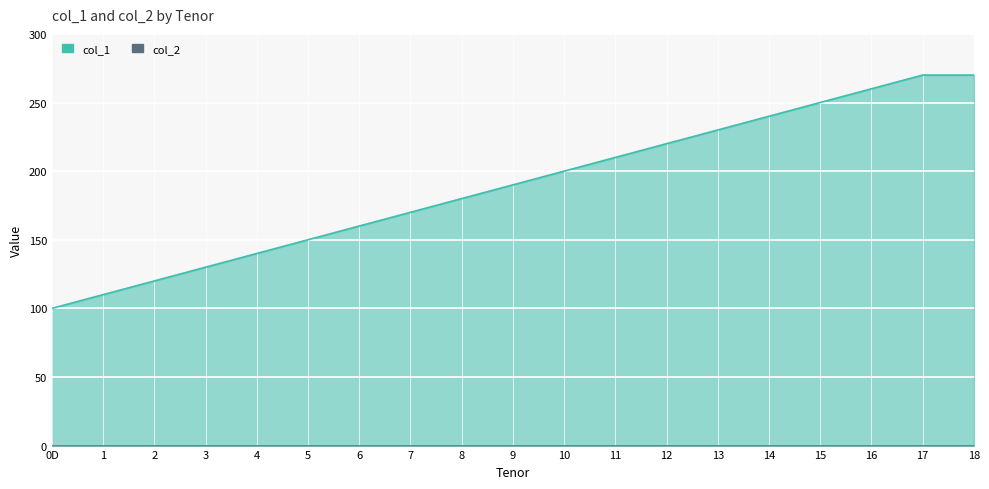

True or false: the data has more than 0 interior local peaks.

False